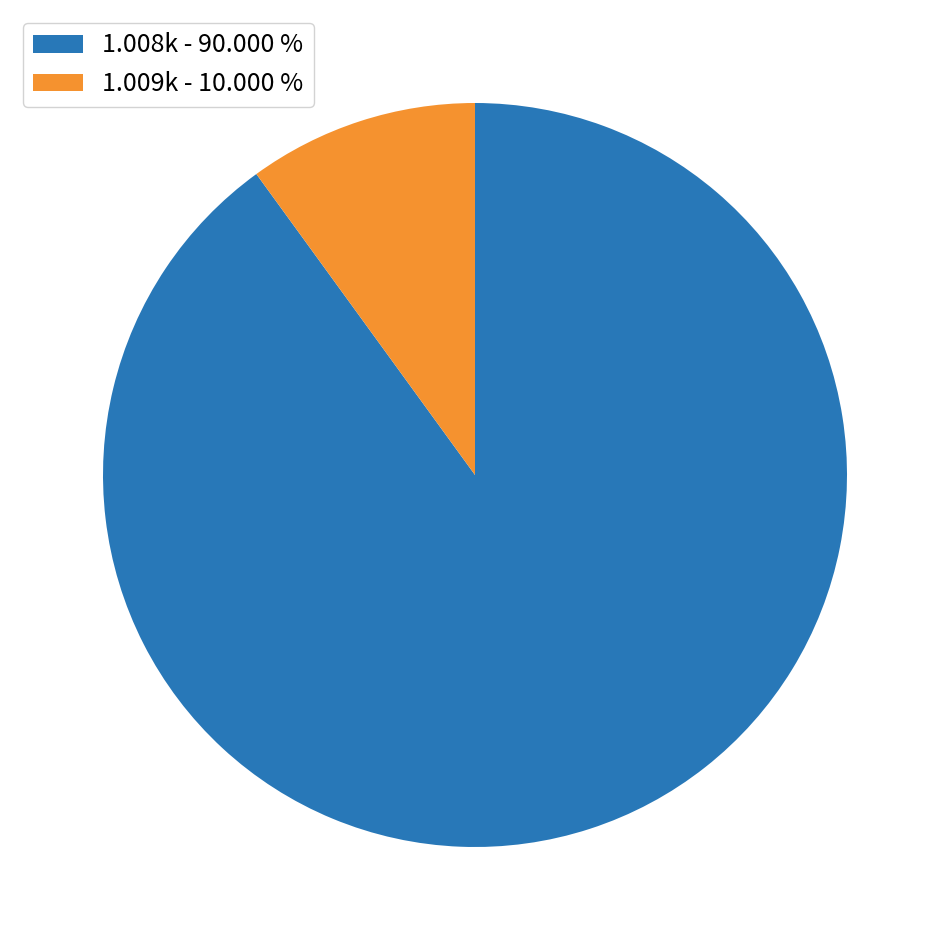

Rank the categories by value from lowest to highest.

1.009k - 10.000 %, 1.008k - 90.000 %